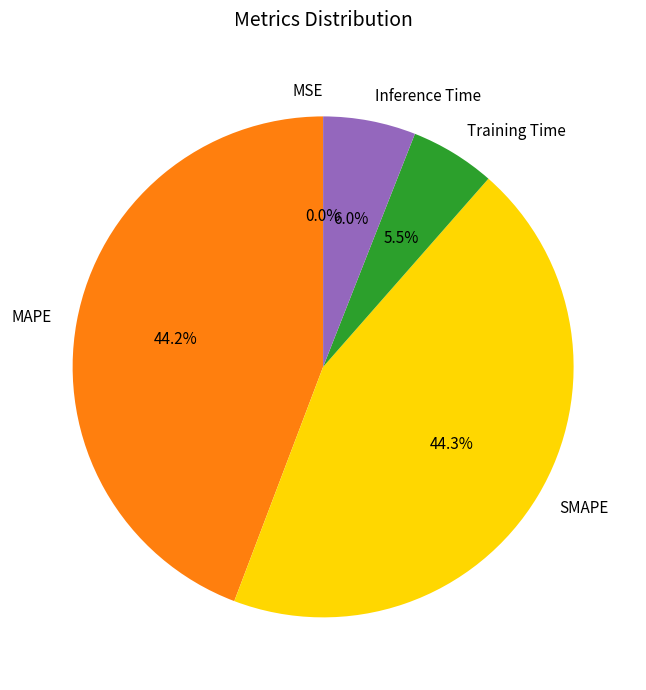

Combined, do MAPE and SMAPE account for over 50%?

Yes